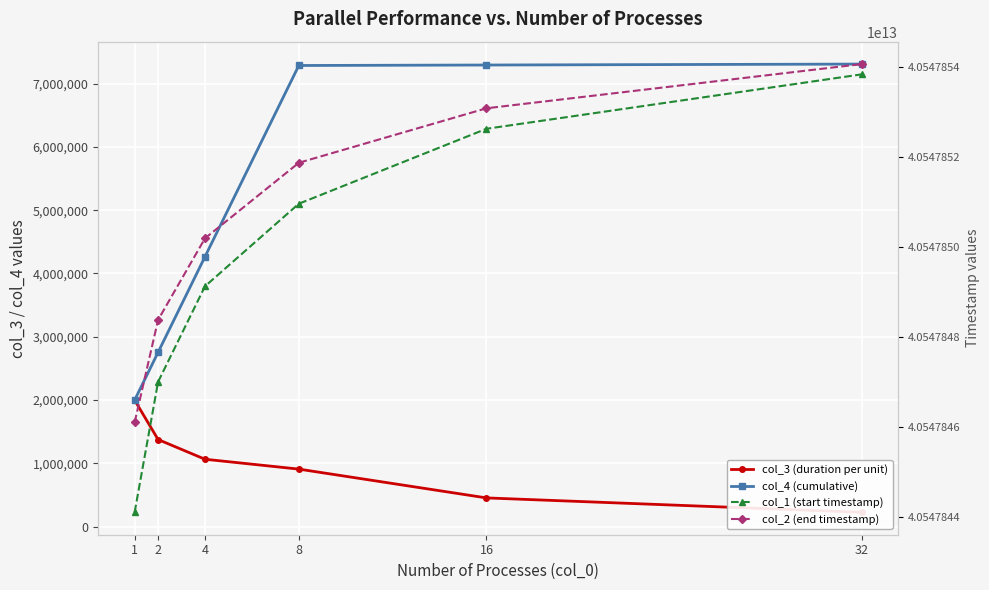

What is the difference between the maximum and second lowest values in the col_4 (cumulative) series?

4551564